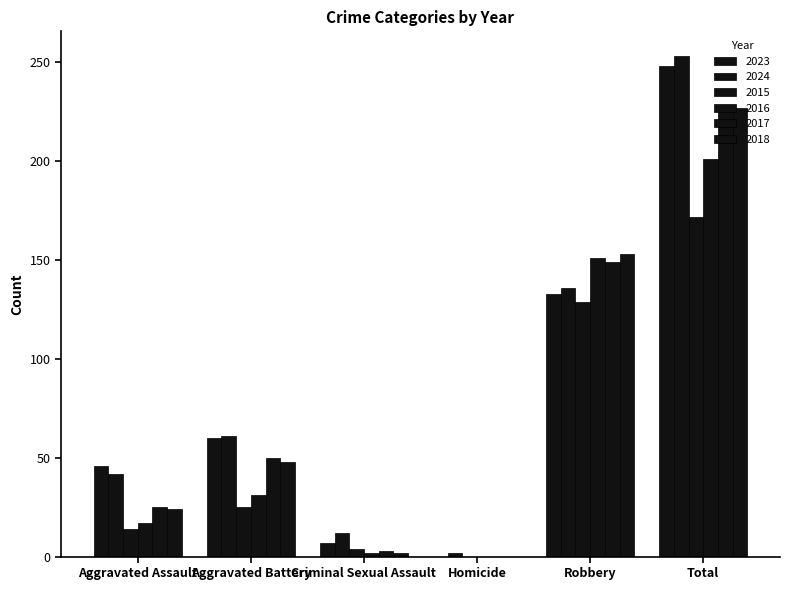

How many groups of bars are there?

6